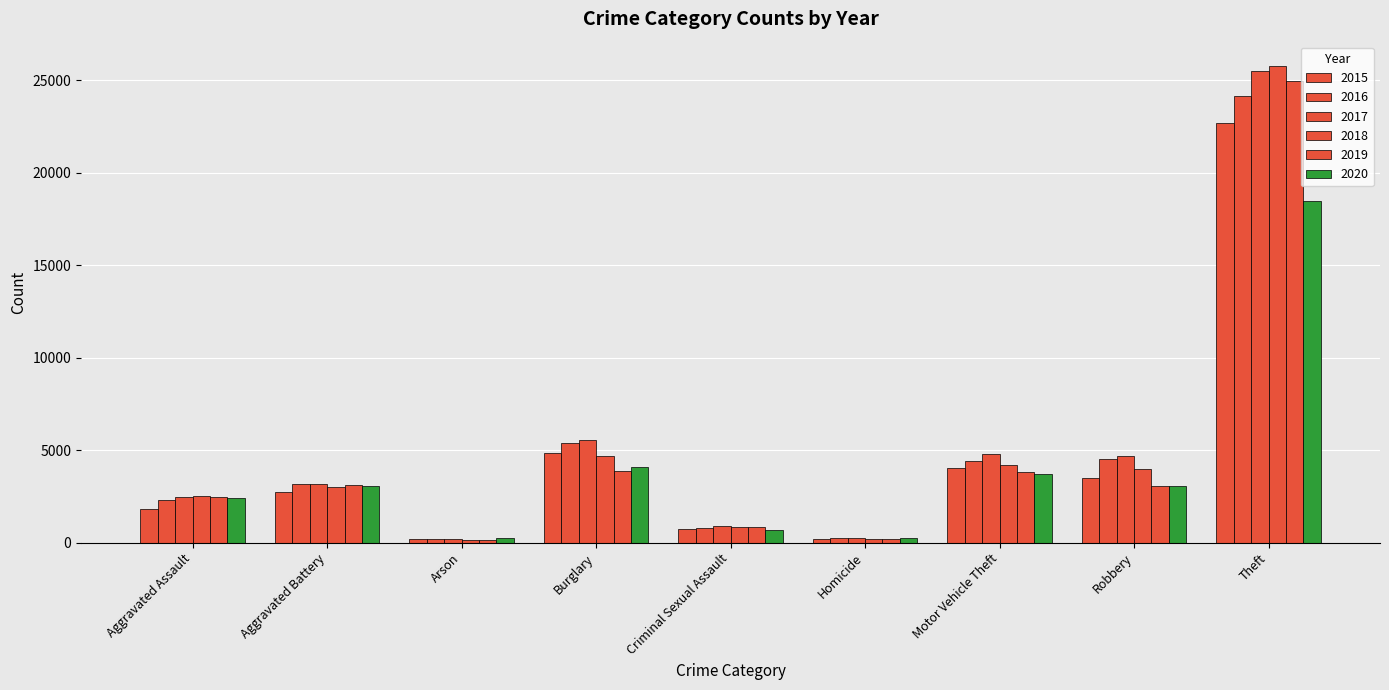

What is the smallest value displayed?

143